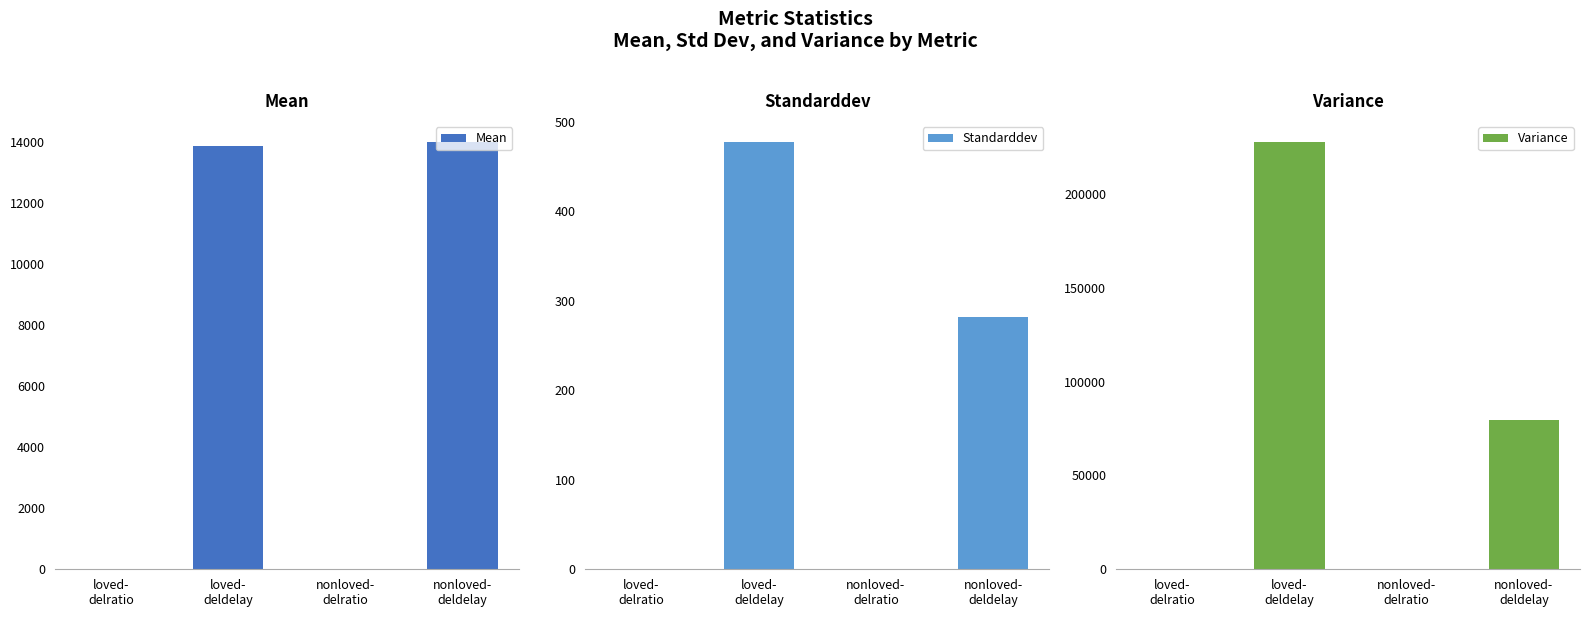

What is the minimum value for Mean?

0.6